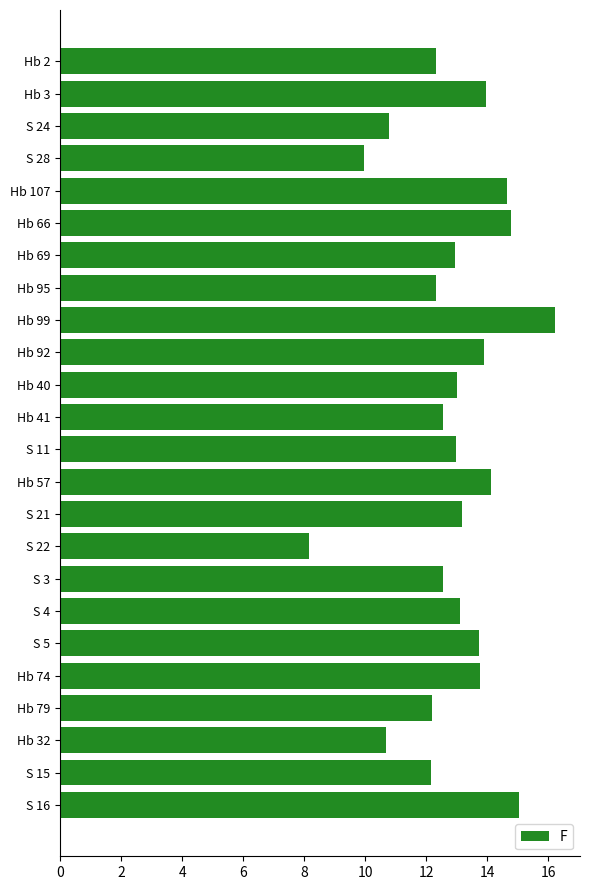

Which category has the lowest value across all series?

S 22